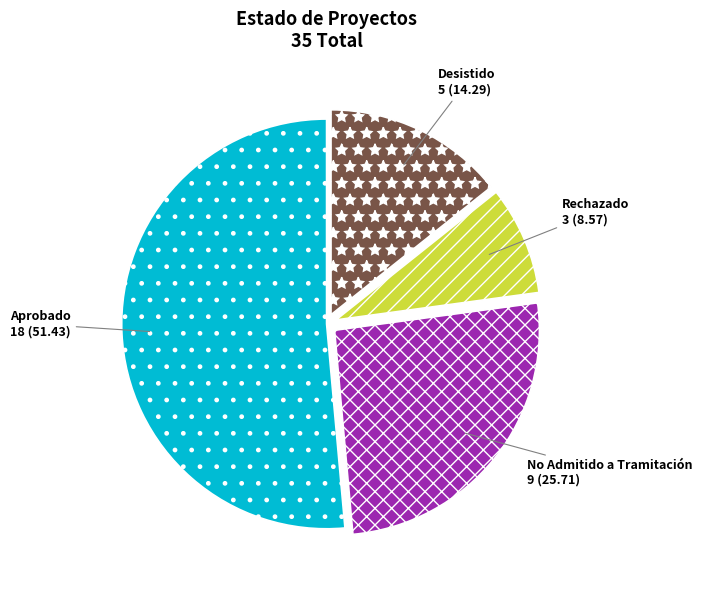

What is the ratio of the value at Aprobado to the value at Desistido?

3.6